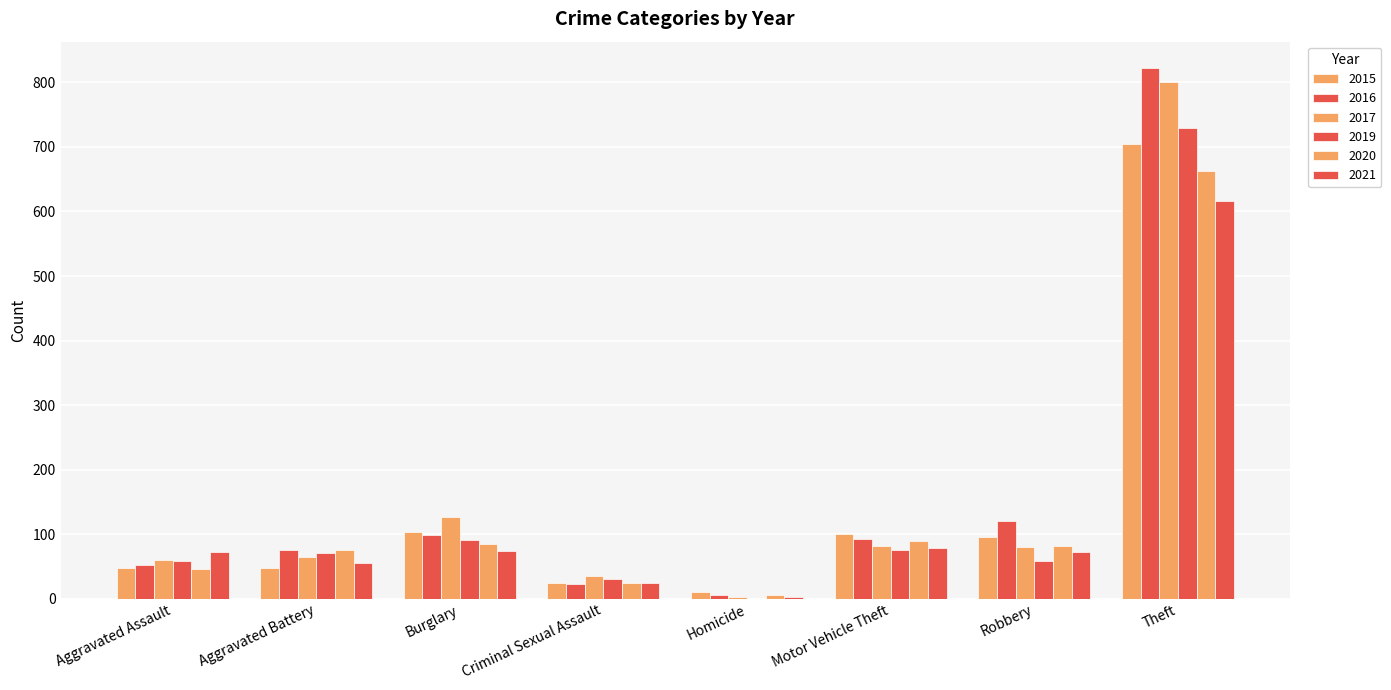

How many groups of bars are there?

8